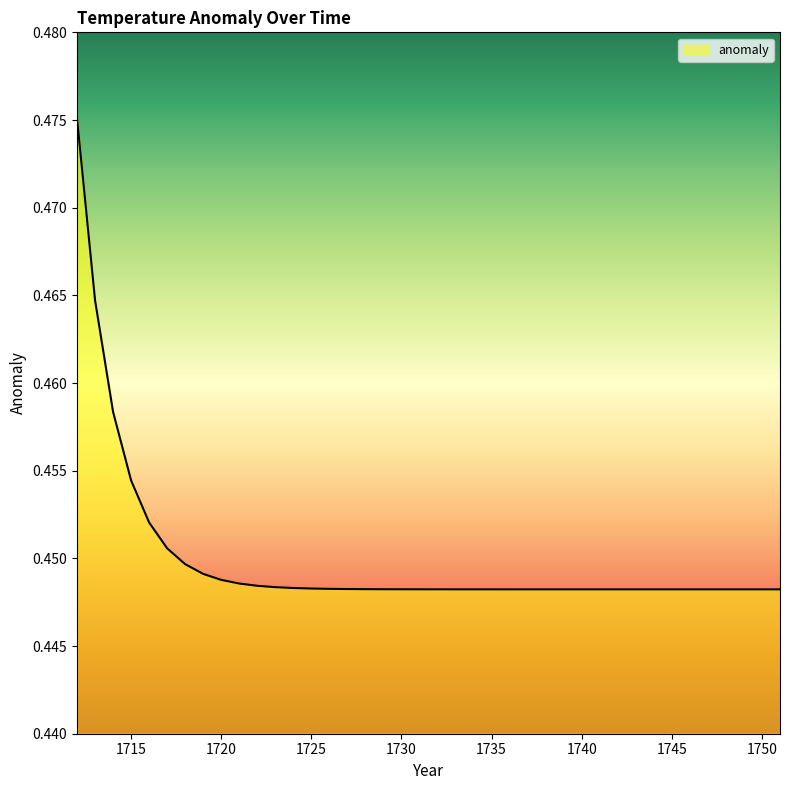

List the labels in order of value, smallest first.

1751, 1750, 1749, 1748, 1747, 1746, 1745, 1744, 1743, 1742, 1741, 1740, 1739, 1738, 1737, 1736, 1735, 1734, 1733, 1732, 1731, 1730, 1729, 1728, 1727, 1726, 1725, 1724, 1723, 1722, 1721, 1720, 1719, 1718, 1717, 1716, 1715, 1714, 1713, 1712